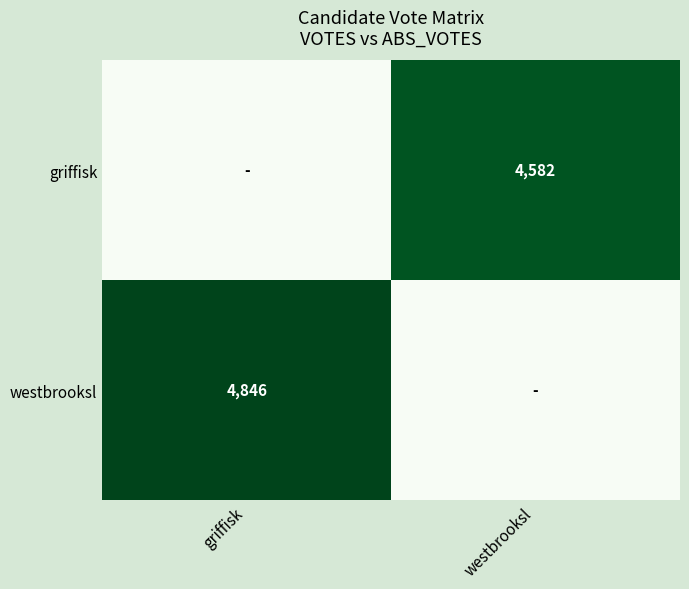

The westbrooksl series shows 4846 at griffisk. True or false?

True